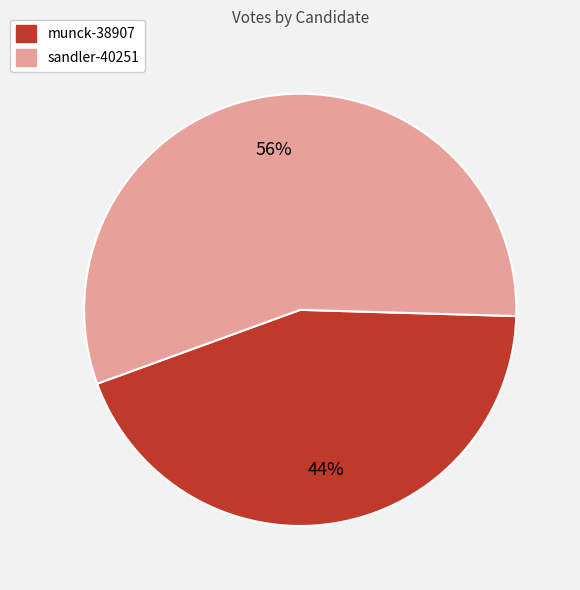

True or false: sandler-40251 accounts for 67% of the total.

False